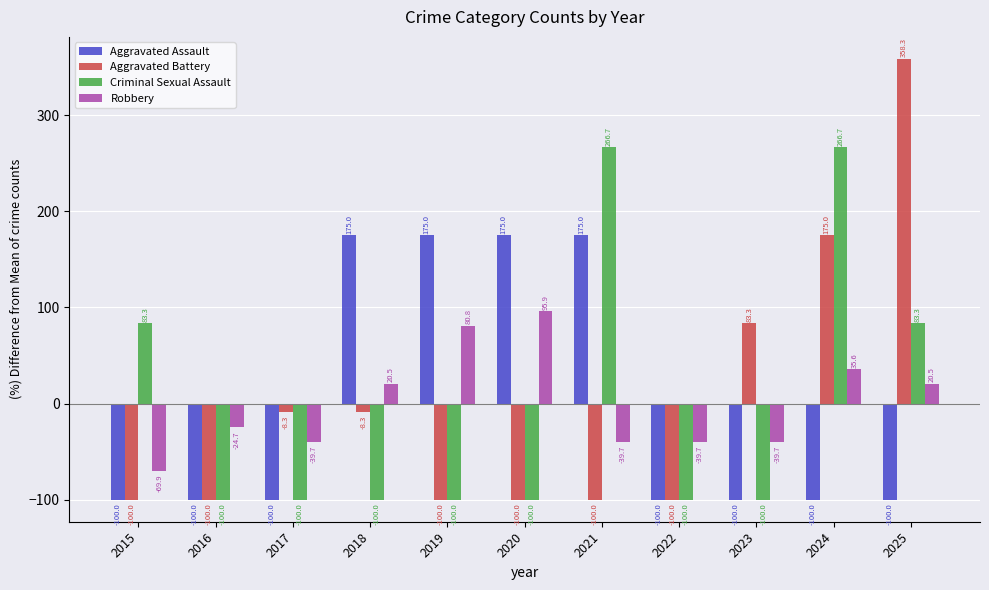

What is the sum of the Criminal Sexual Assault values at 2018 and 2021?

166.7